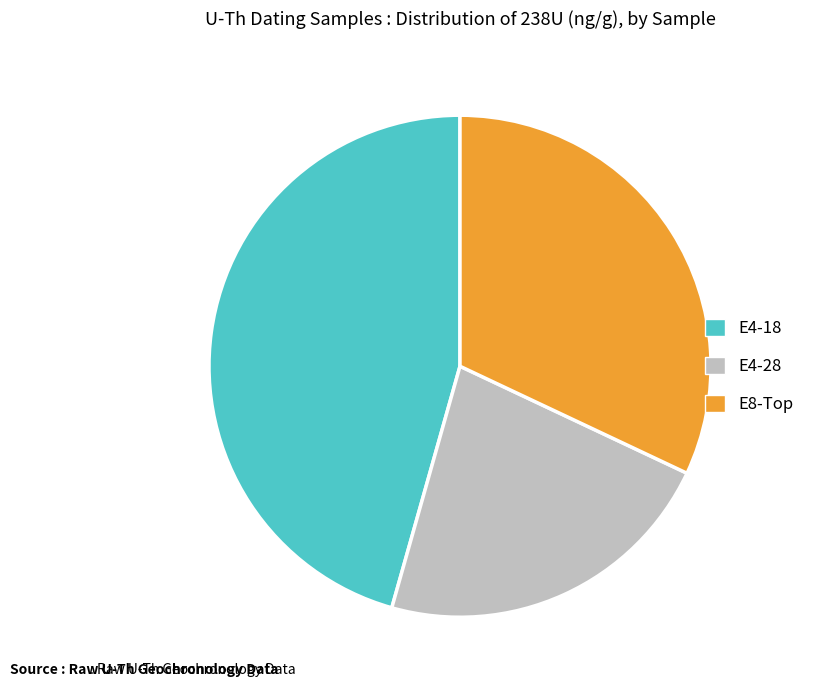

Combined, do E4-18 and E4-28 account for over 50%?

Yes